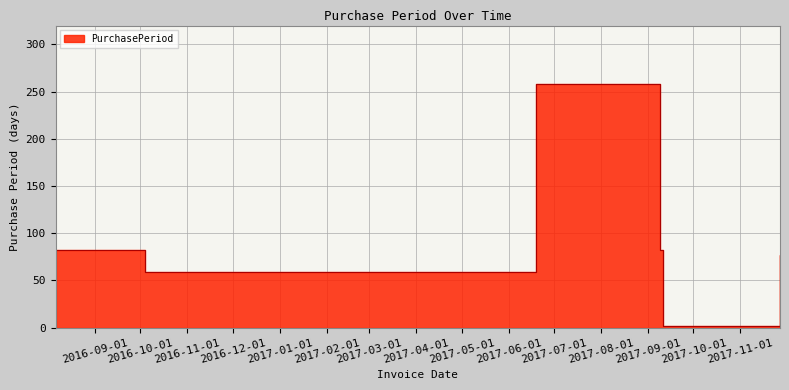

Reading left to right, list all the values displayed in this chart.

82	59	258	82	2	77